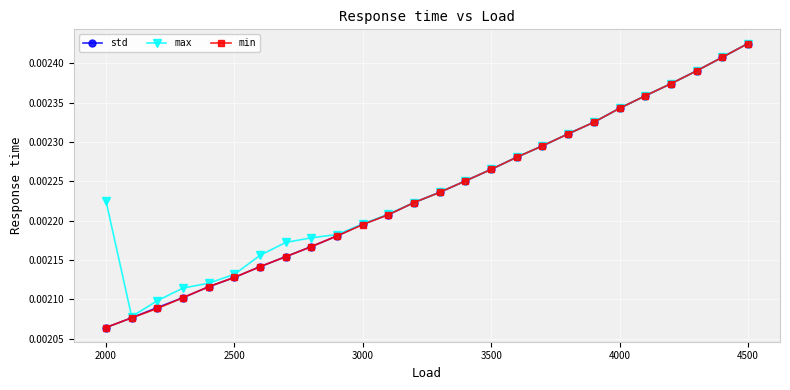

At how many categories does at least one series exceed 0?

26